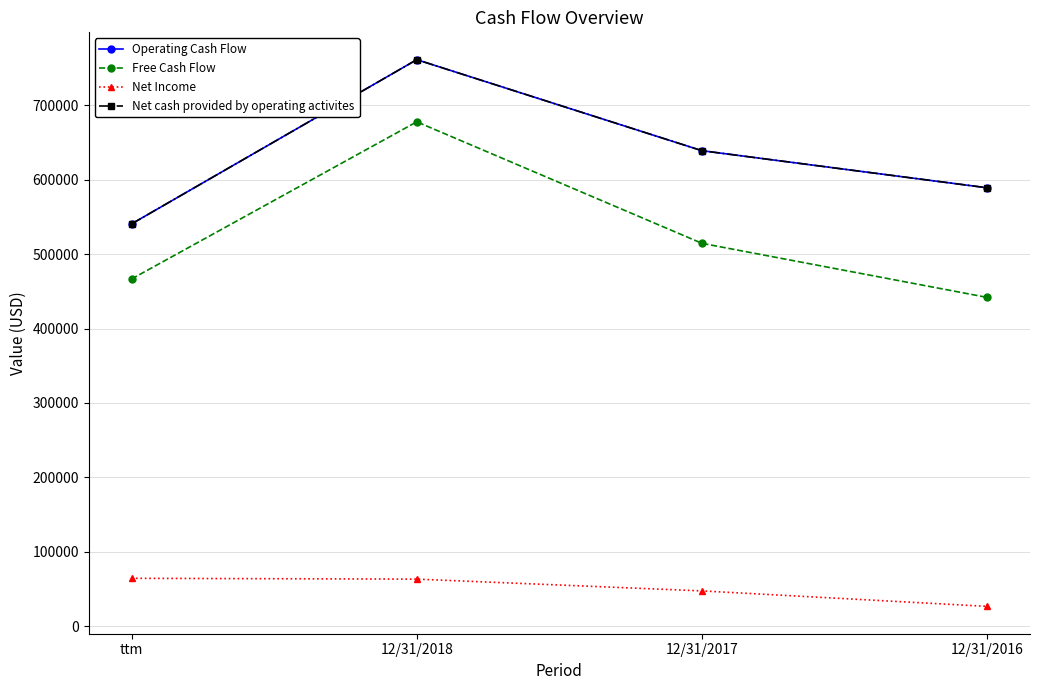

What is the spread (max minus min) of values at 12/31/2016?

562419